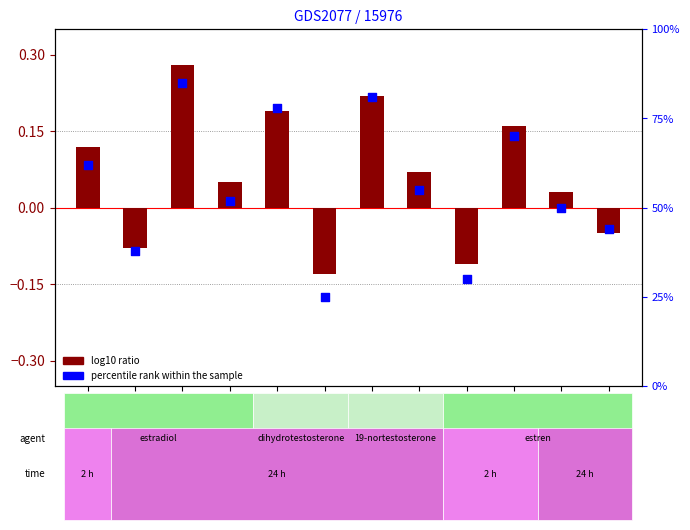

What are all the series names shown in the legend?

log10 ratio, percentile rank within the sample